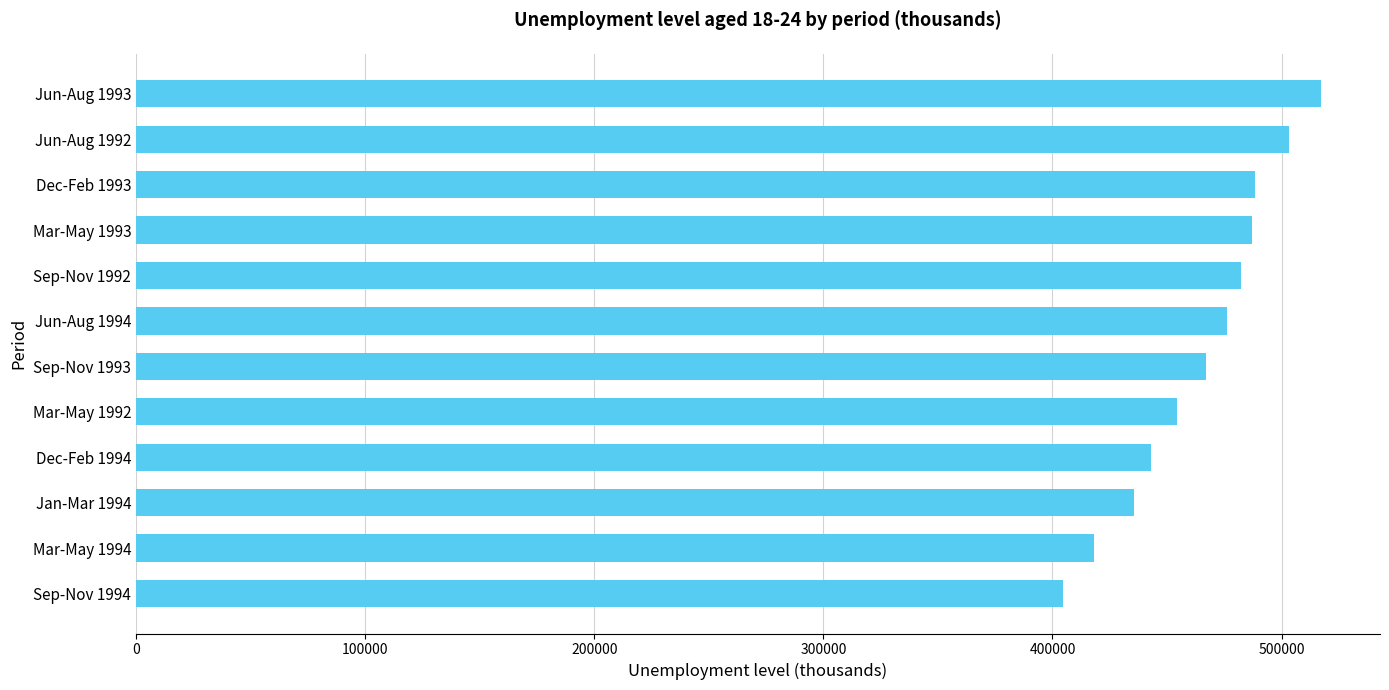

What is the smallest value displayed?

404646